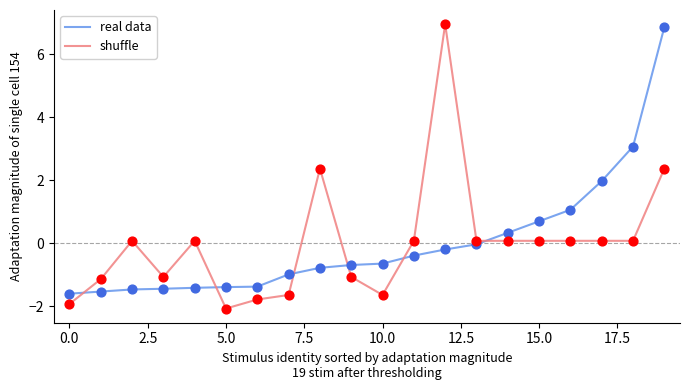

How many intersections are there between real data and shuffle?

6